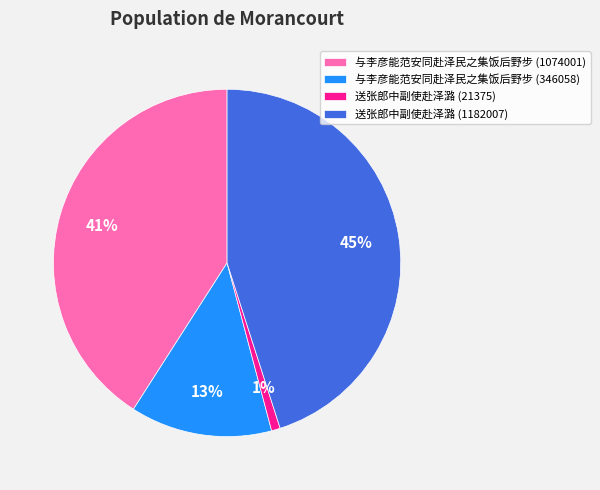

Is it true that 送张郎中副使赴泽潞 (21375) is 1% of the pie?

True